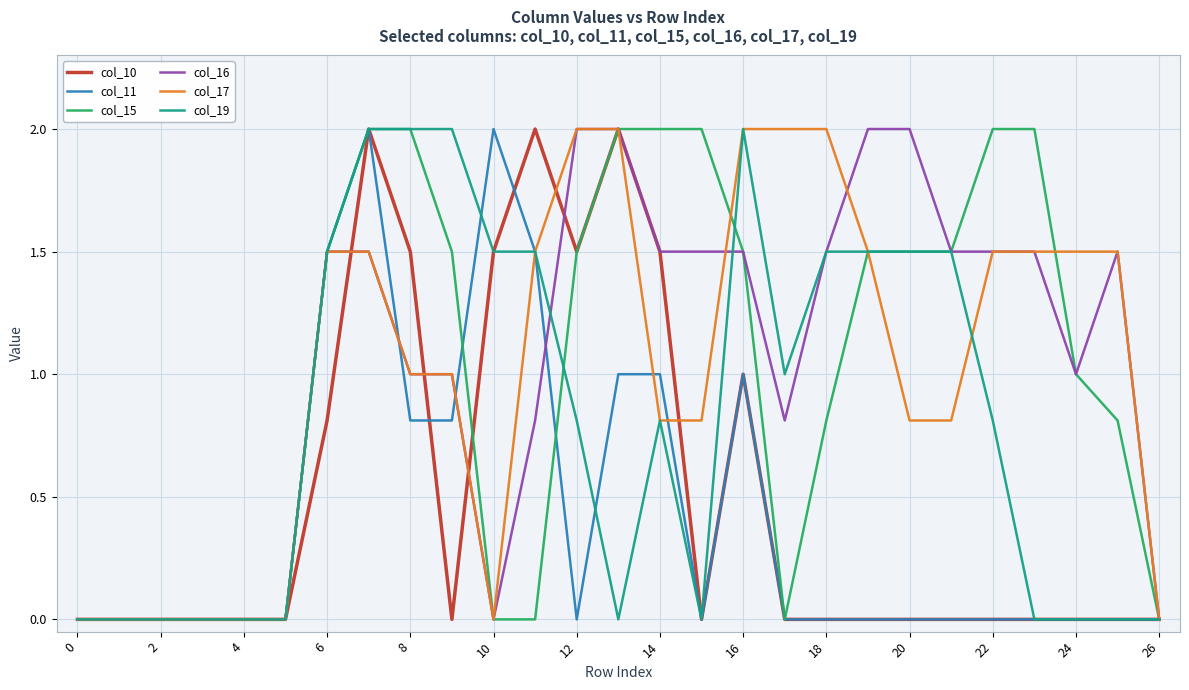

What is the greatest value displayed?

2.0